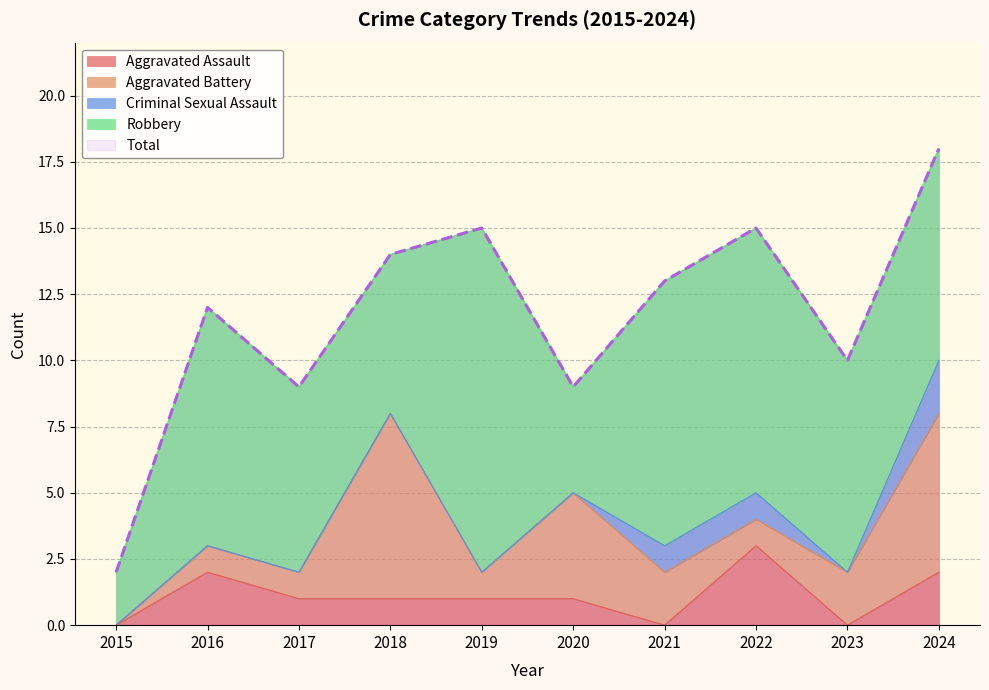

Reading left to right, list all the values displayed in this chart.

Aggravated Assault: 0	2	1	1	1	1	0	3	0	2
Aggravated Battery: 0	1	1	7	1	4	2	1	2	6
Criminal Sexual Assault: 0	0	0	0	0	0	1	1	0	2
Robbery: 2	9	7	6	13	4	10	10	8	8
Total: 2	12	9	14	15	9	13	15	10	18